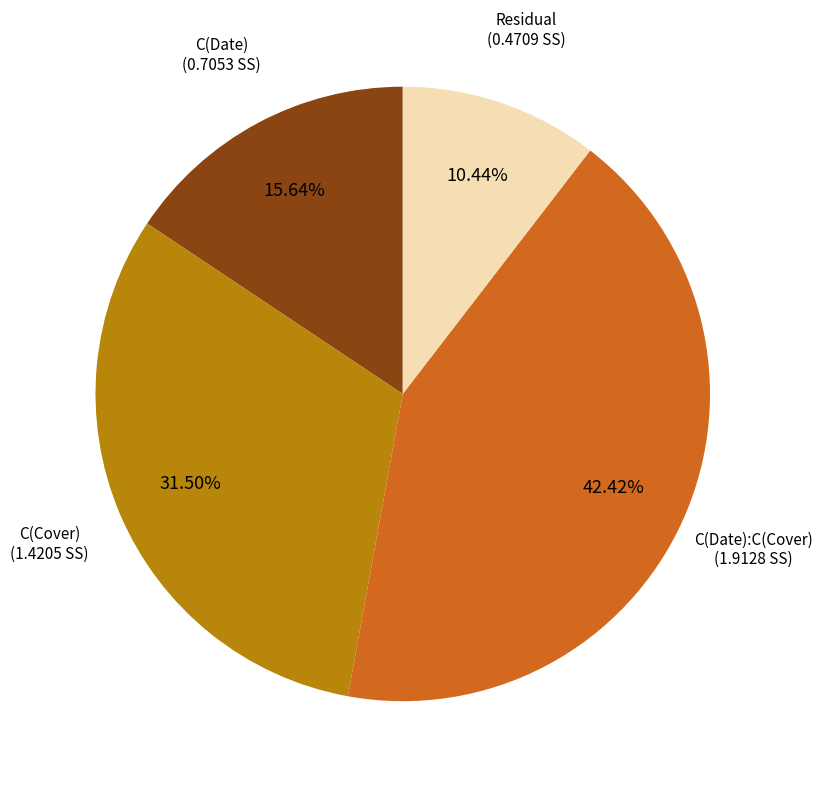

Is there any slice that represents more than half of the pie?

No